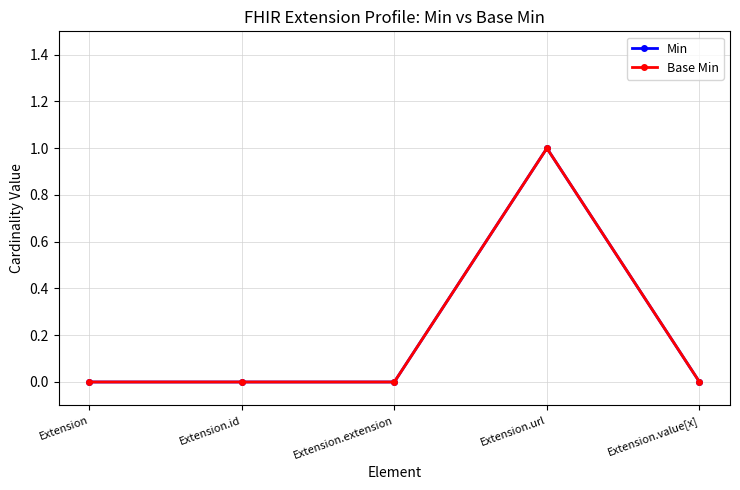

Reading left to right, transcribe all the data shown in this chart.

Min: 0	0	0	1	0
Base Min: 0	0	0	1	0